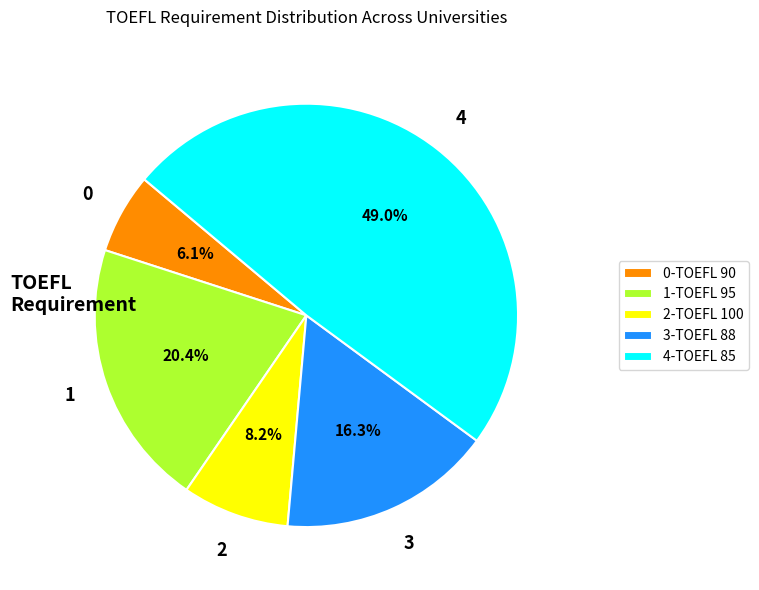

Which category has the biggest portion of the pie?

4-TOEFL 85